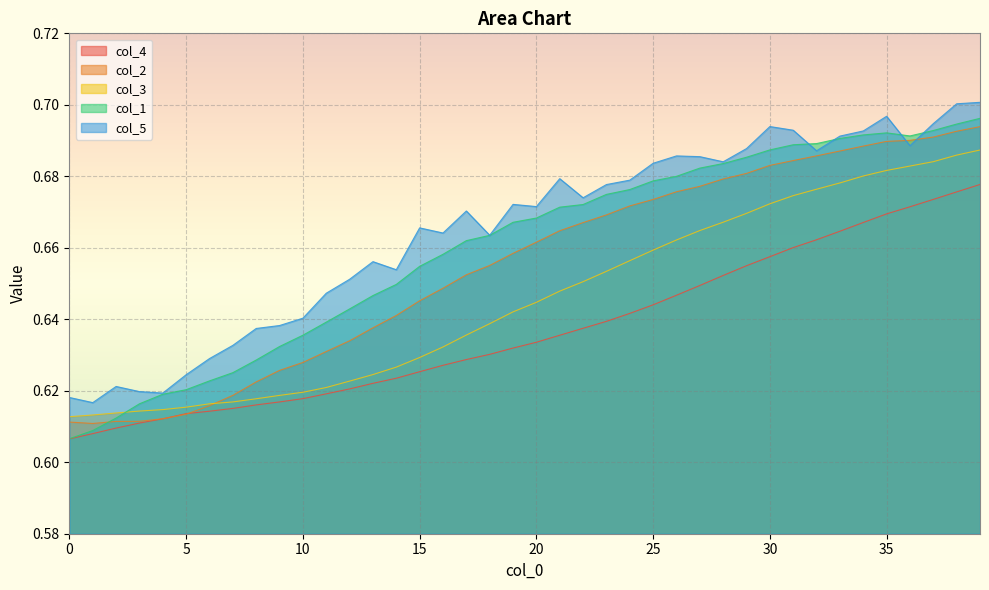

What is the value of the col_4 point at the 12th from the left?

0.6